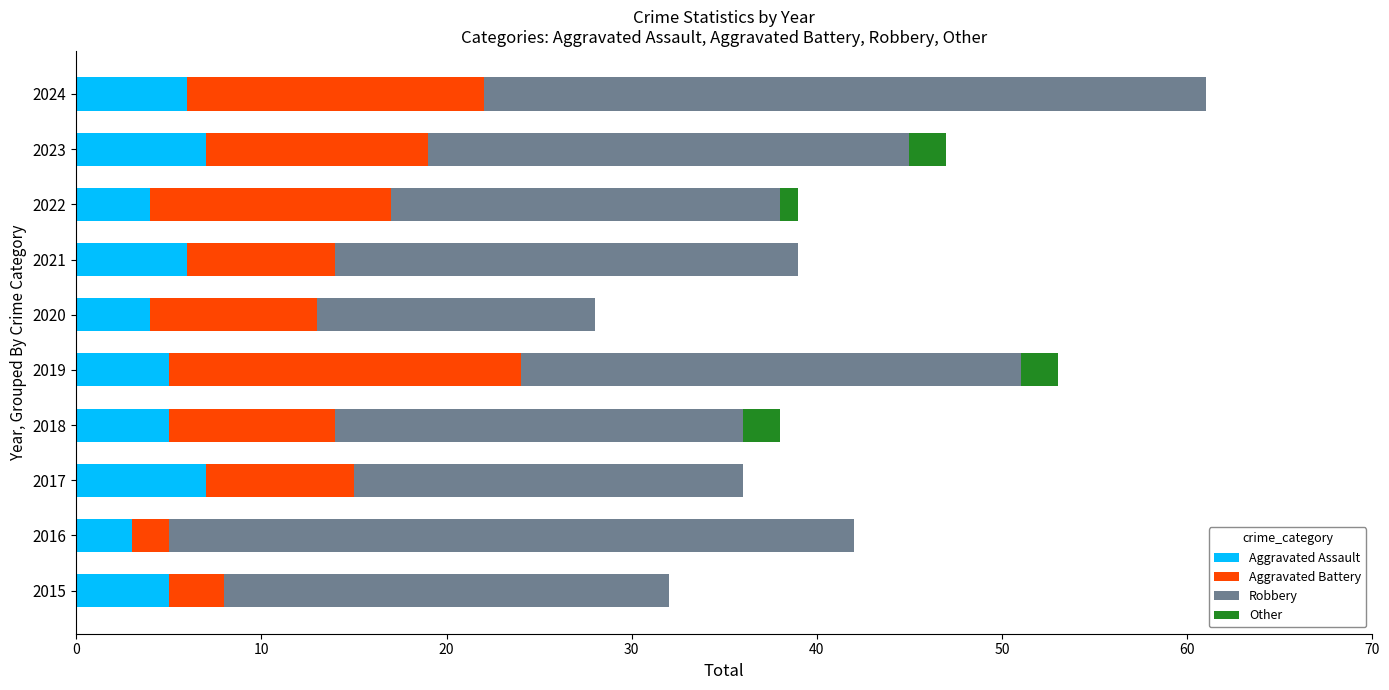

What are all the series names shown in the legend?

Aggravated Assault, Aggravated Battery, Robbery, Other